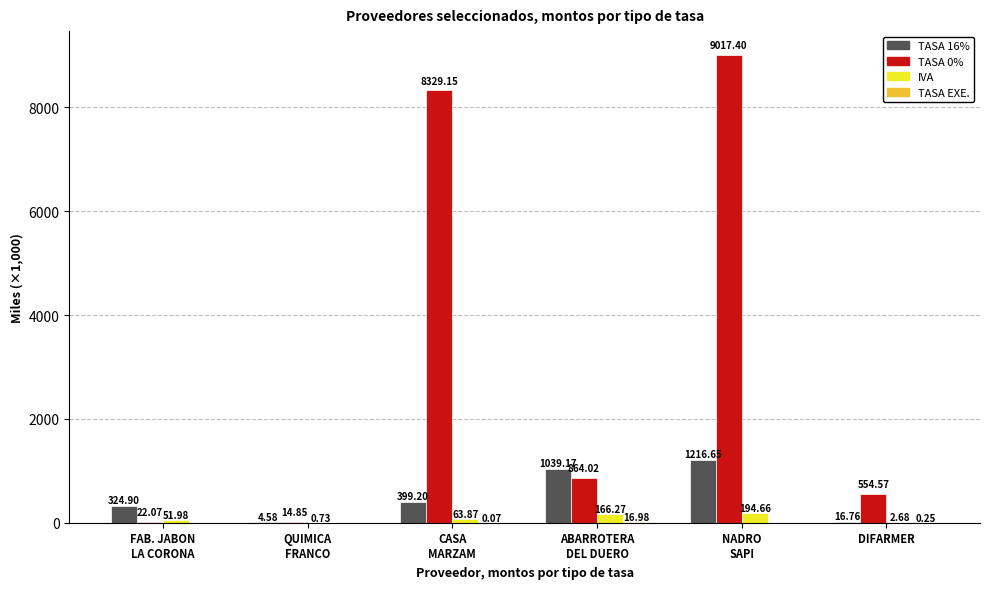

At which category is the sum across all series the highest?

NADRO
SAPI